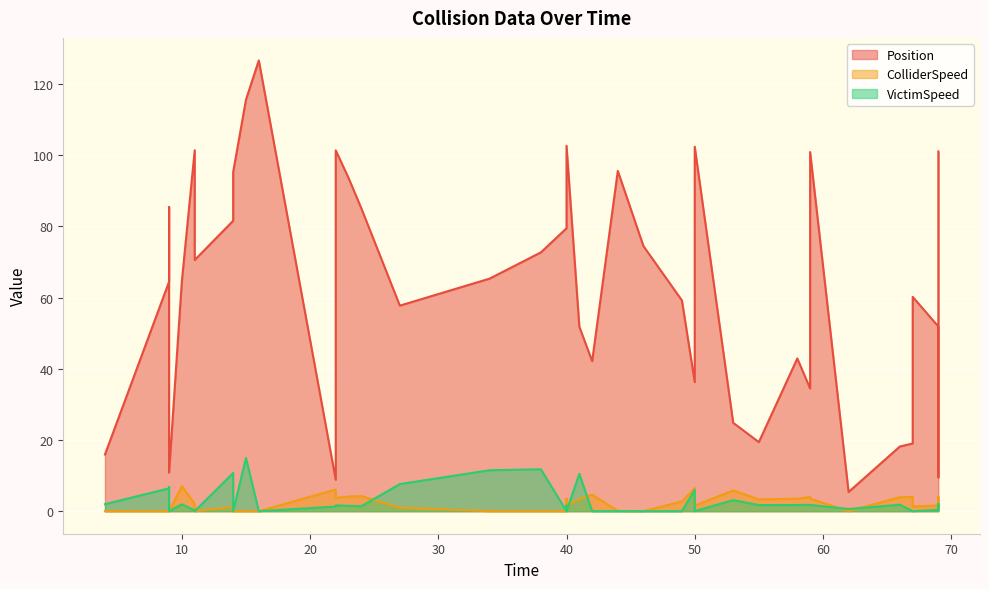

Reading right to left, transcribe all the data shown in this chart.

Position: 101.0	9.5	51.9	60.2	19.0	18.2	5.4	100.8	34.5	42.9	19.4	24.8	102.3	36.3	59.2	74.4	95.5	42.1	51.8	102.6	92.2	79.4	72.7	65.3	57.7	85.0	93.6	101.3	8.8	126.6	115.6	95.2	81.5	70.5	101.3	64.6	10.8	85.4	64.4	15.9
ColliderSpeed: 2.9	4.1	1.6	1.4	4.0	3.9	0.0	3.5	4.0	3.5	3.3	5.8	1.6	6.5	2.7	0.0	0.1	4.6	3.4	1.6	3.5	0.0	0.0	0.0	1.0	4.2	4.1	3.7	6.1	0.0	0.0	0.0	1.2	0.0	2.1	7.0	0.0	0.0	0.0	0.0
VictimSpeed: 0.2	2.1	0.4	0.0	0.0	1.8	0.6	1.8	1.8	1.7	1.7	3.1	0.0	6.0	0.0	0.0	0.0	0.0	10.5	0.0	1.6	0.0	11.8	11.5	7.6	1.4	1.5	1.6	1.3	0.0	14.9	0.0	10.7	0.0	0.2	1.9	0.0	6.8	6.4	2.0